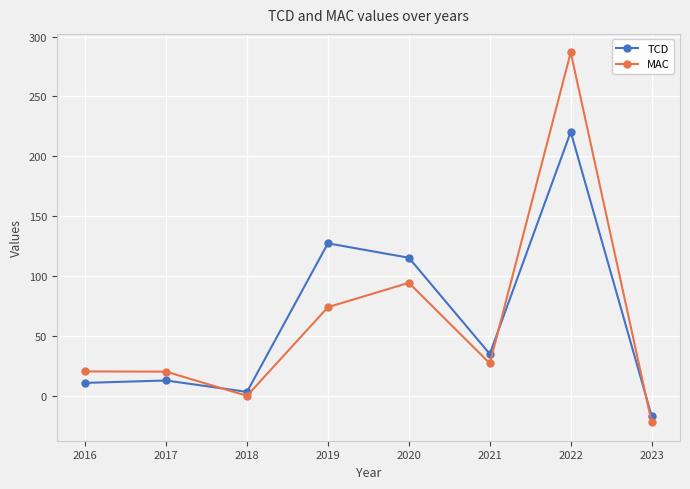

What are all the series names shown in the legend?

TCD, MAC